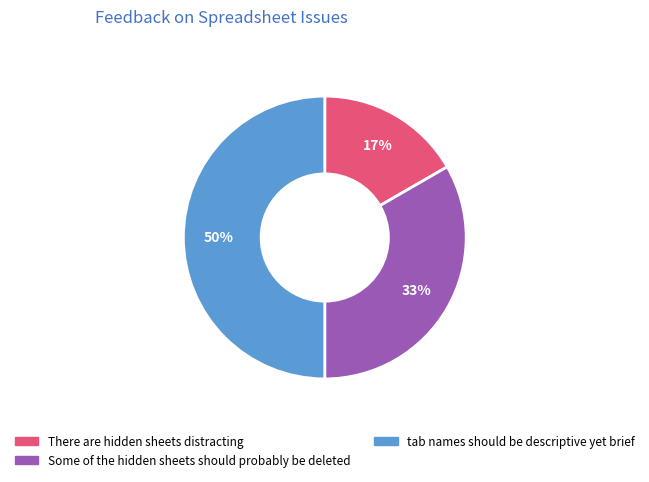

Is the sum of Some of the hidden sheets should probably be deleted and tab names should be descriptive yet brief greater than half?

Yes